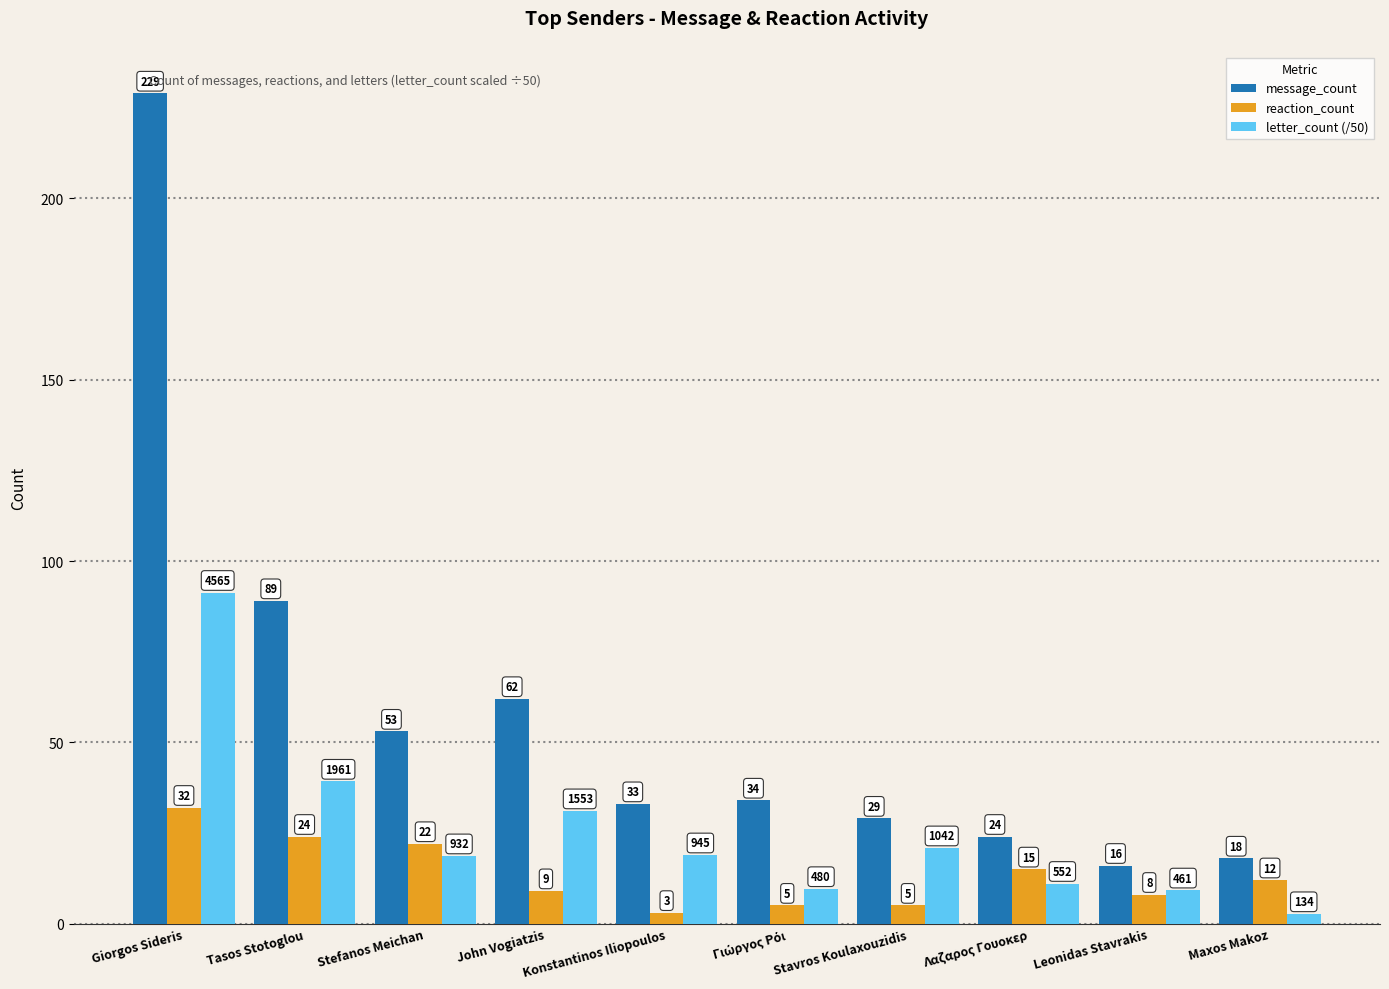

What is the maximum value for message_count?

229.0